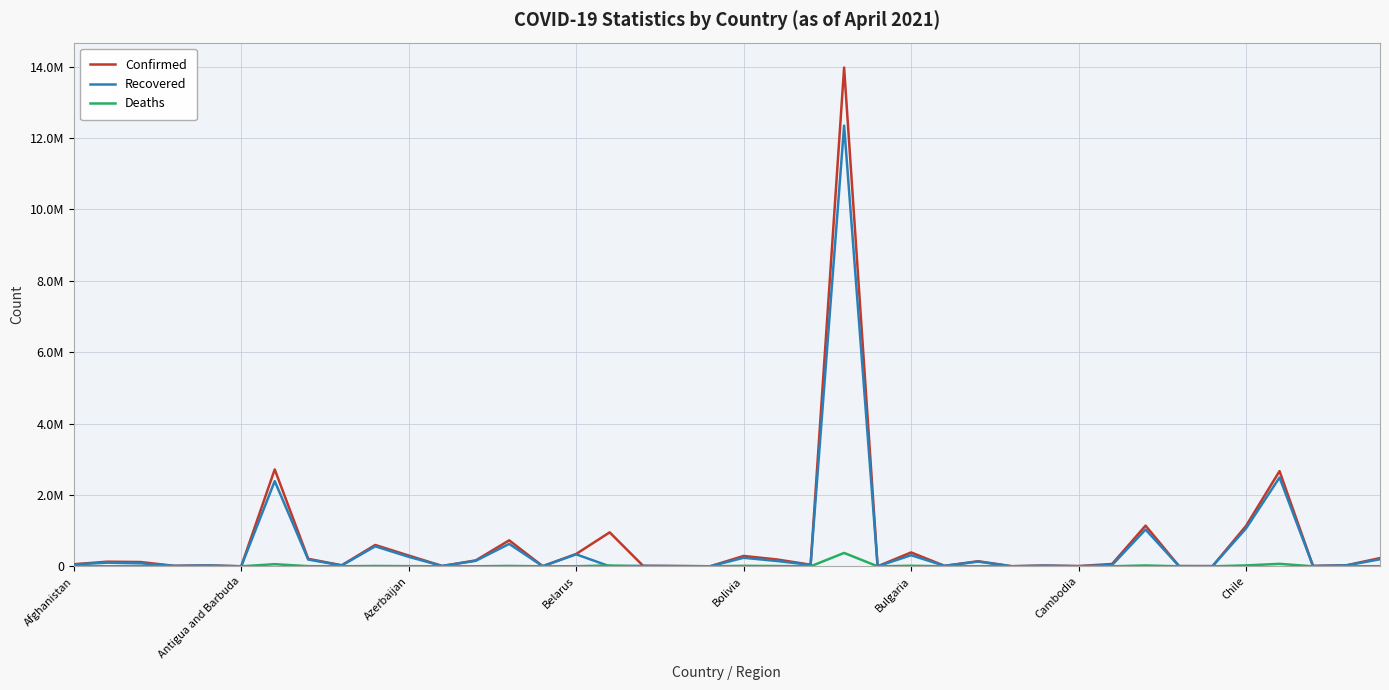

What are all the series names shown in the legend?

Confirmed, Recovered, Deaths